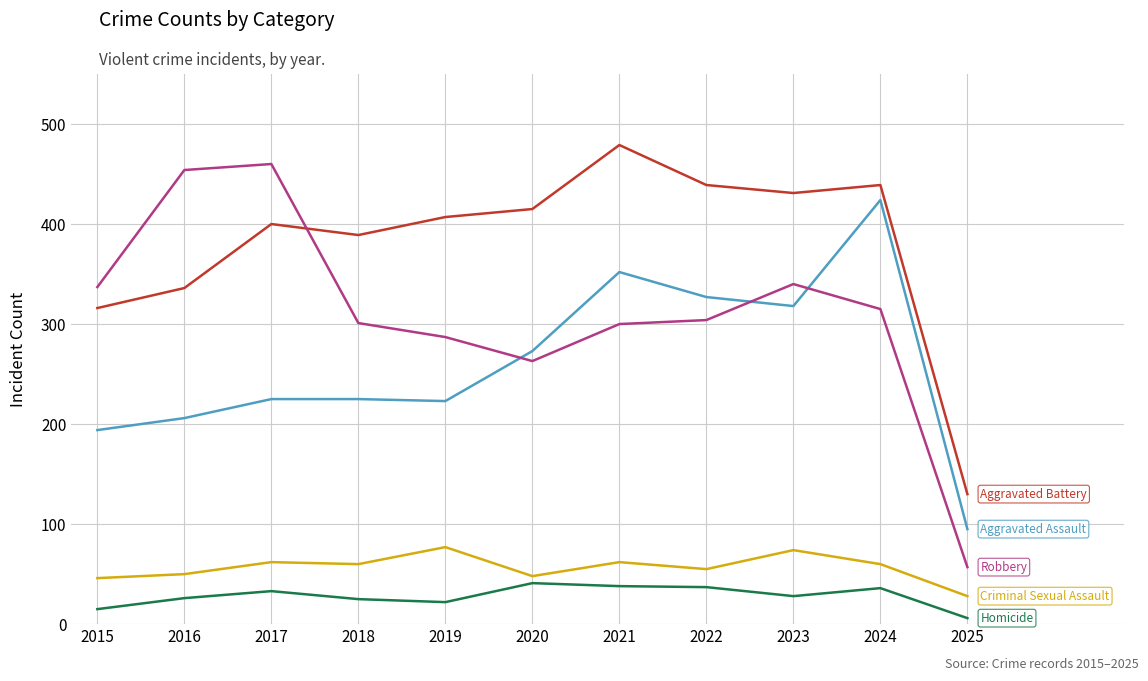

What is the maximum value shown in the chart?

479